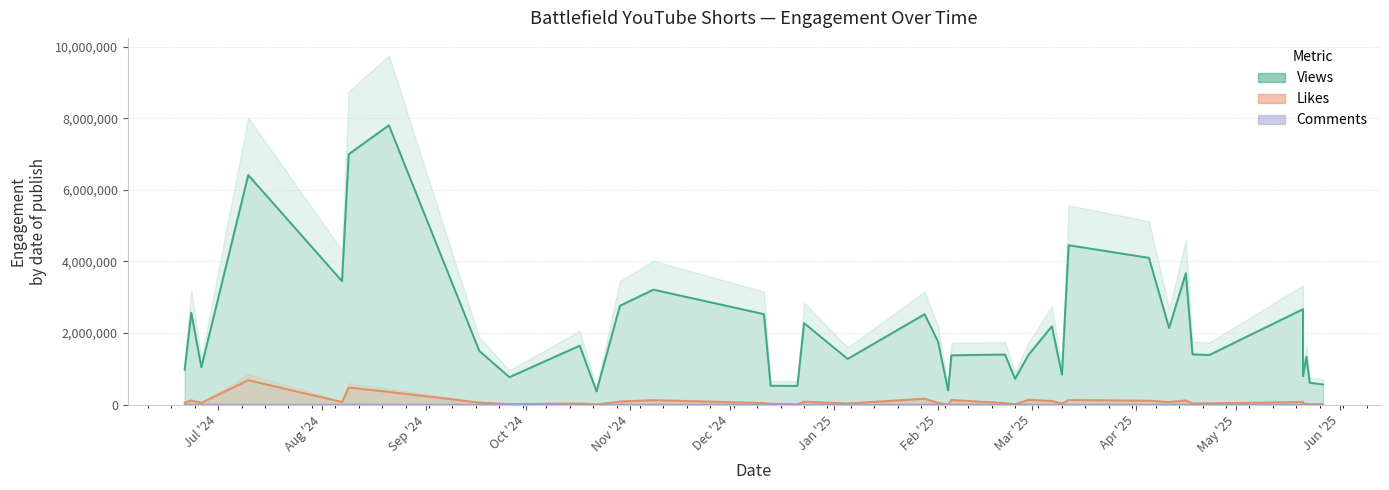

True or false: Views has more than 1 interior local peaks.

True